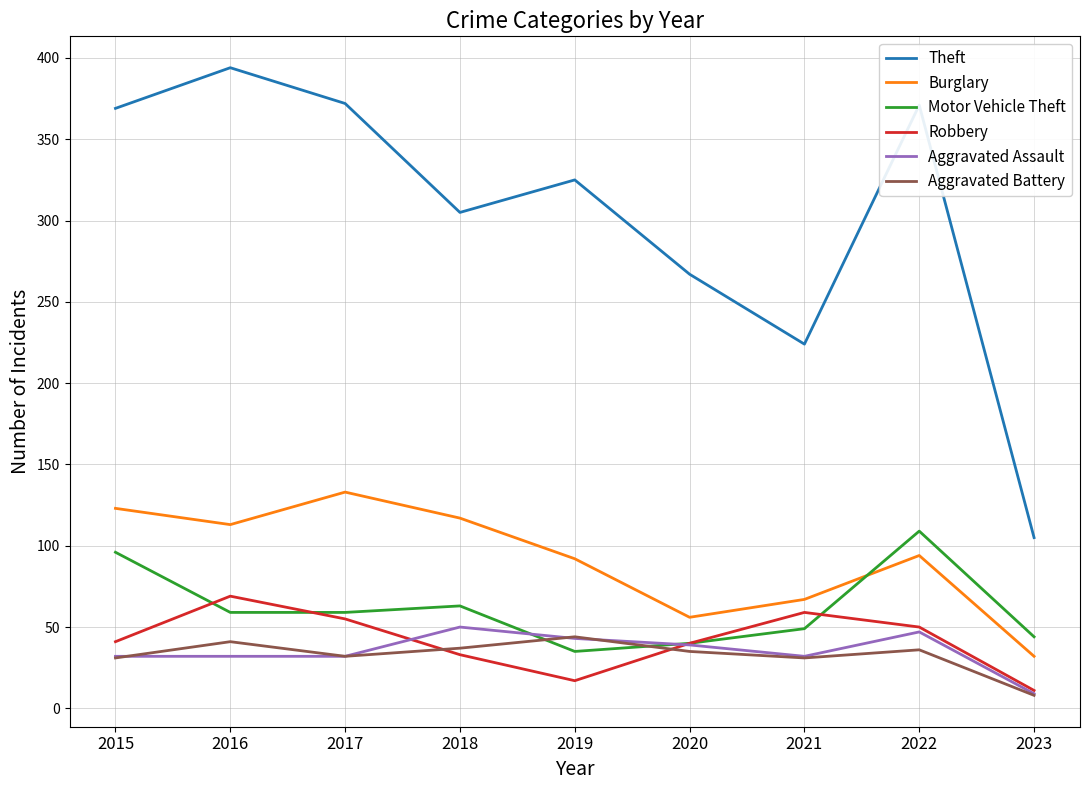

What is the difference between the second highest and minimum values in the Aggravated Battery series?

33